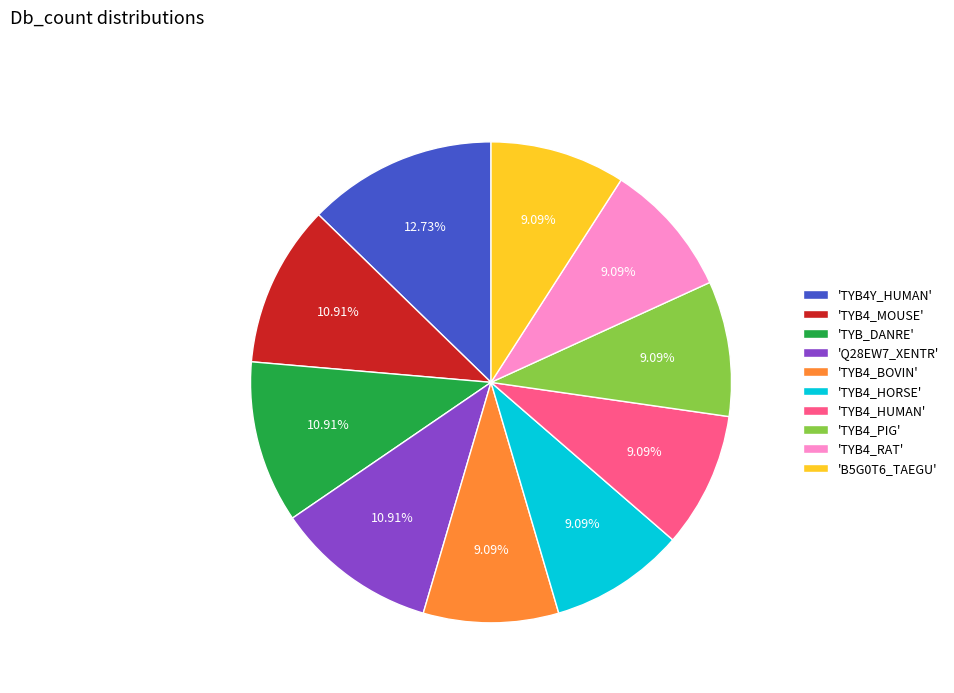

Does any single category account for the majority?

No